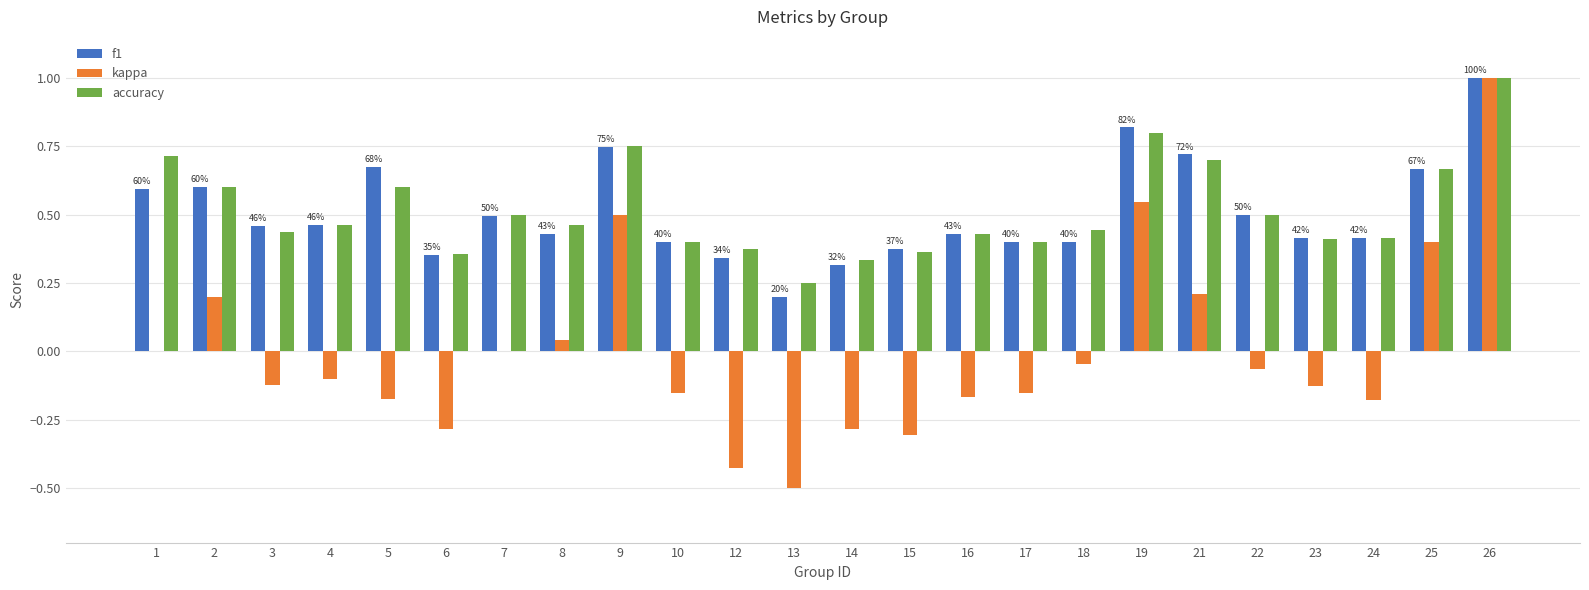

Between 10 and 13, which series saw the biggest shift?

kappa